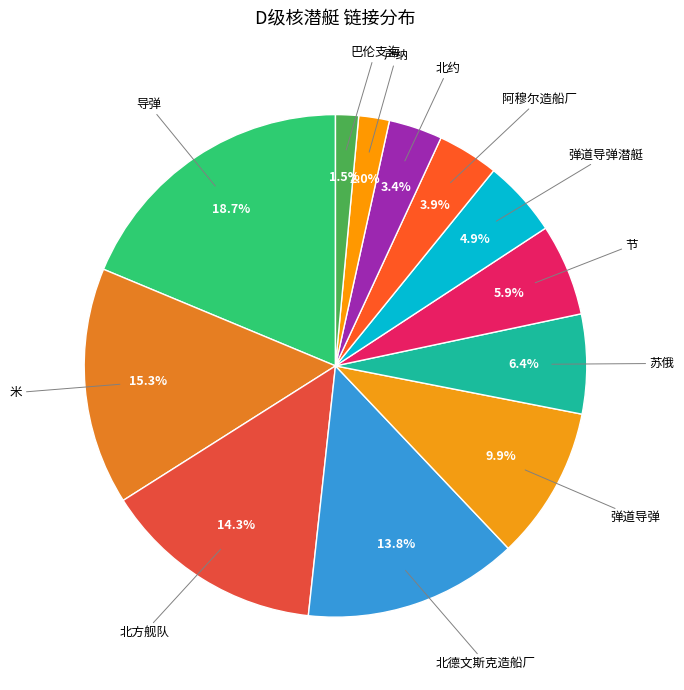

To the nearest percent, what is the average slice percentage?

8%